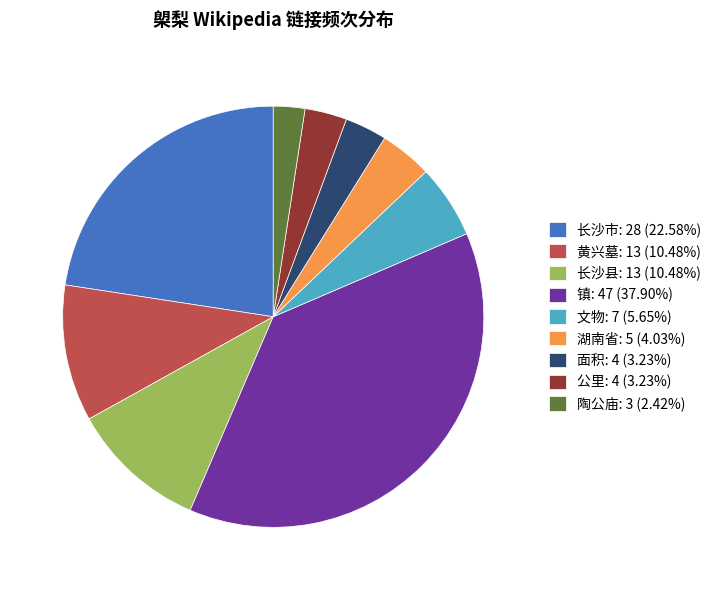

Is there a majority slice in this chart?

No